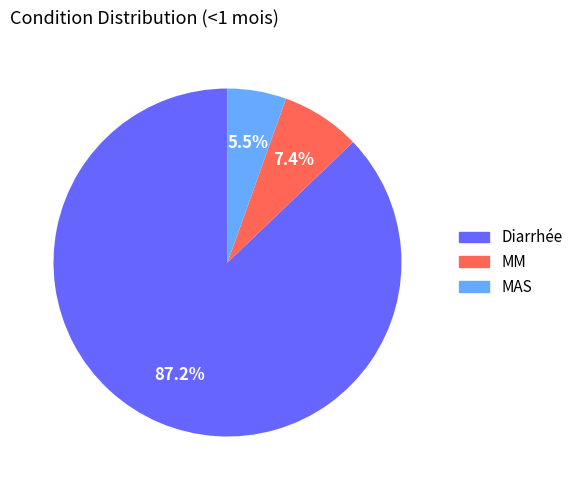

What percentage is NOT represented by MM?

92.6%